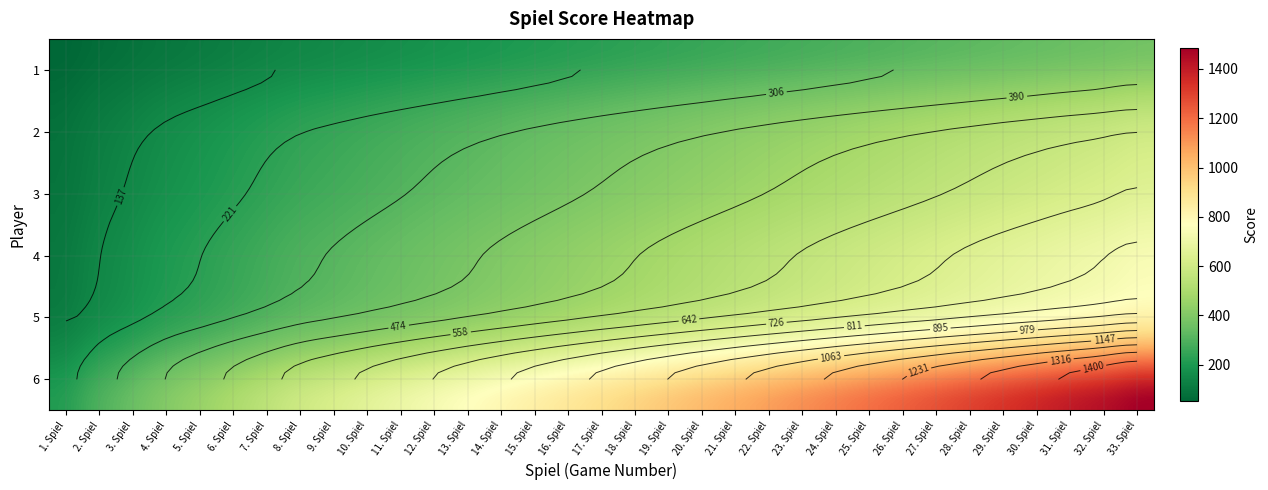

What value does the 4 series have at 16?

454.0